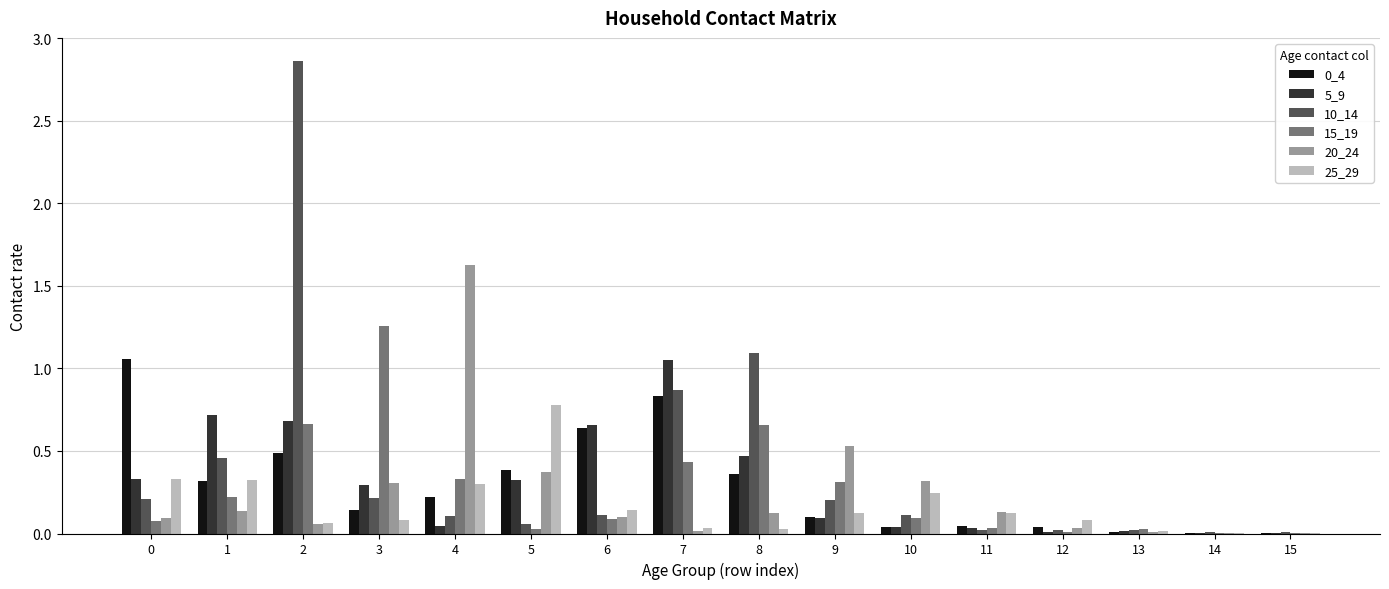

Which series has the largest range (max minus min)?

10_14